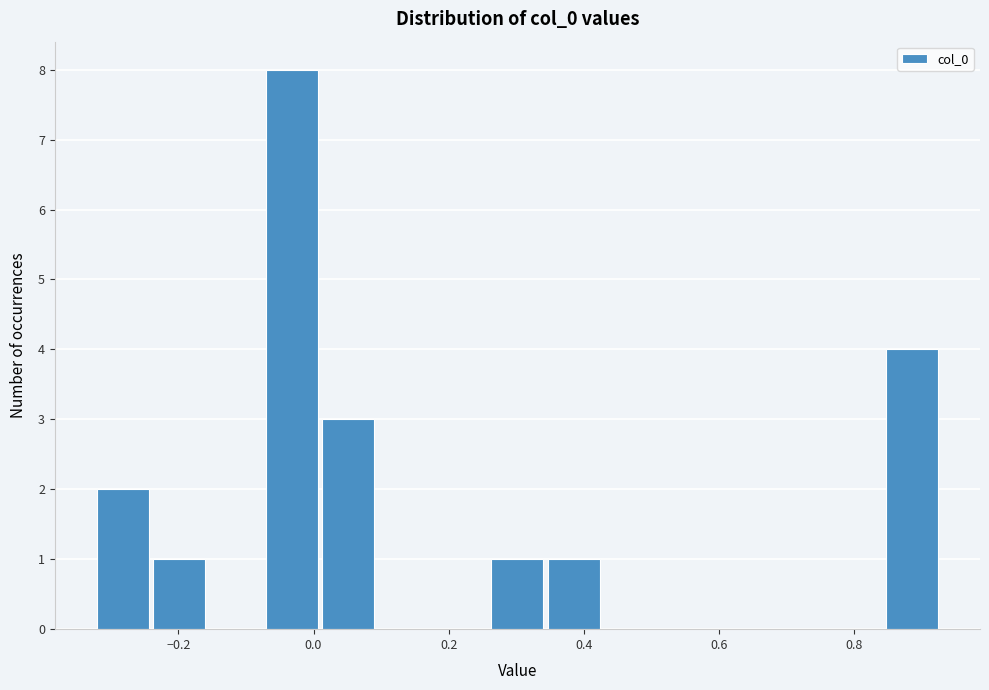

How tall is the bar that spans 0.34 to 0.44 on the x-axis? Neither the bar edges nor the heights are printed on the chart, so give them approximately, as read against the axes.

1